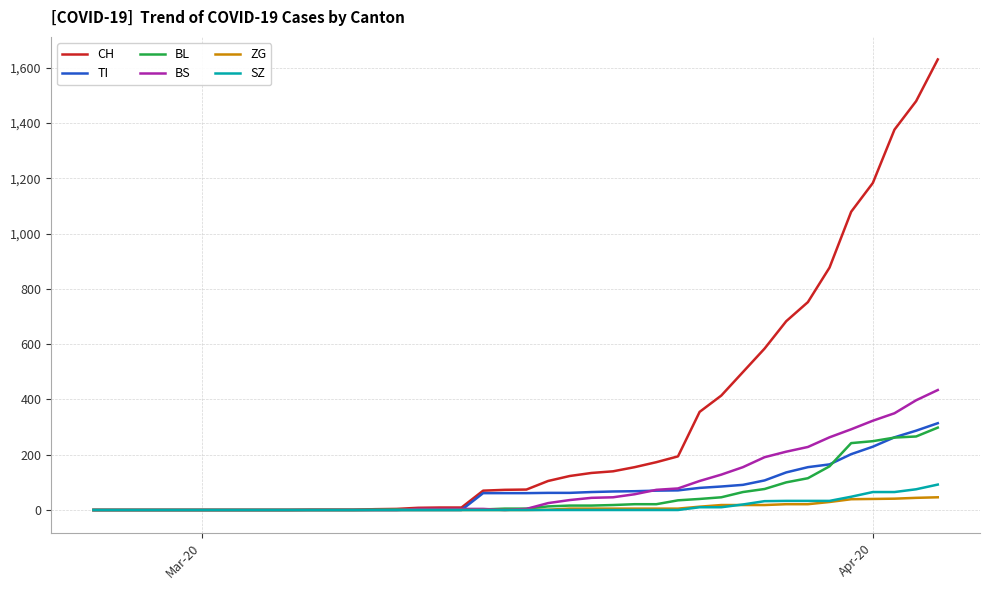

How many lines are shown in the chart?

6